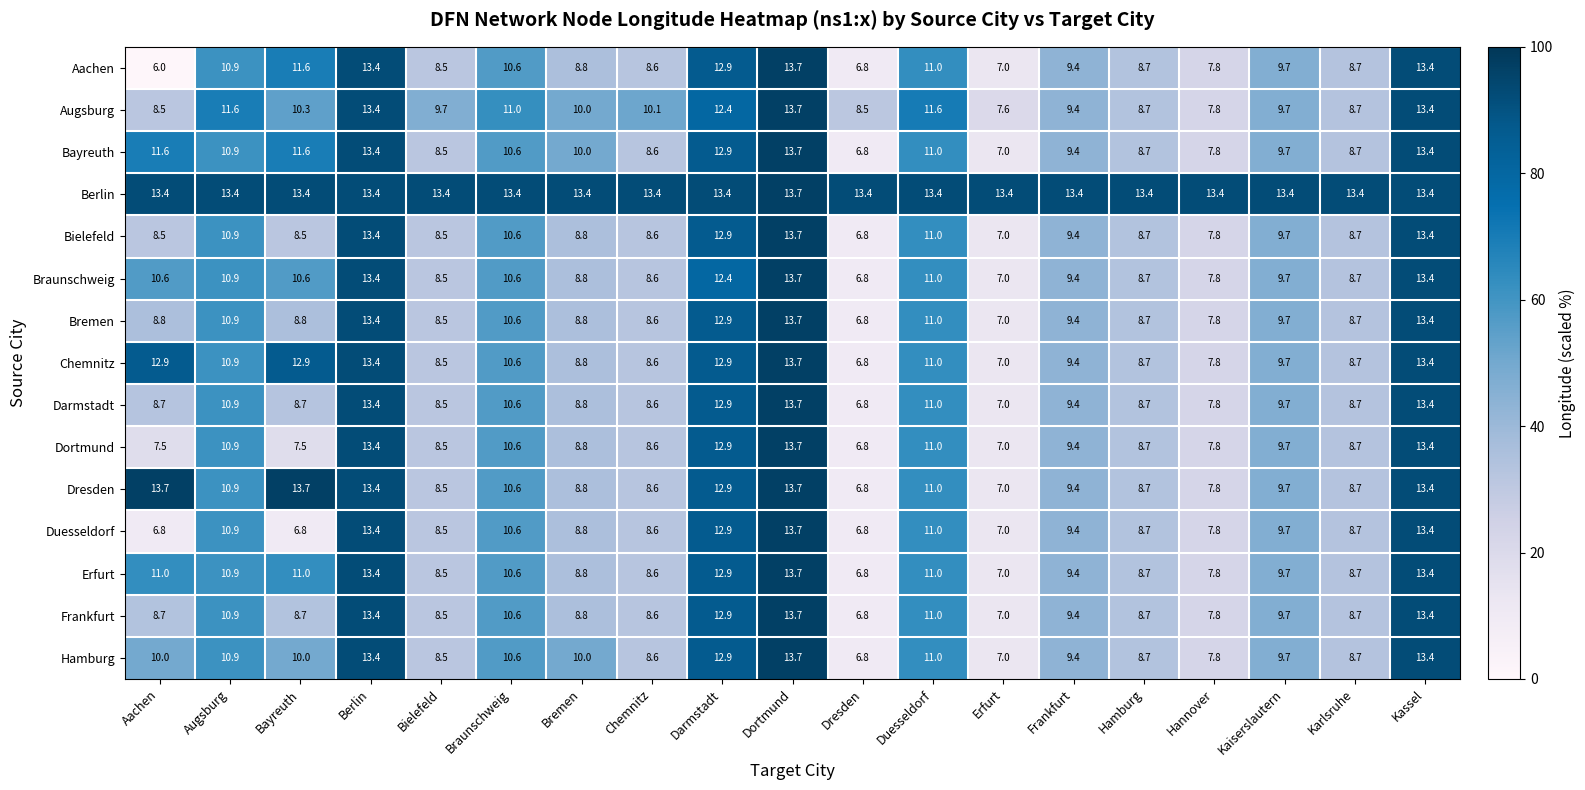

Which series has the largest total across all categories?

Berlin